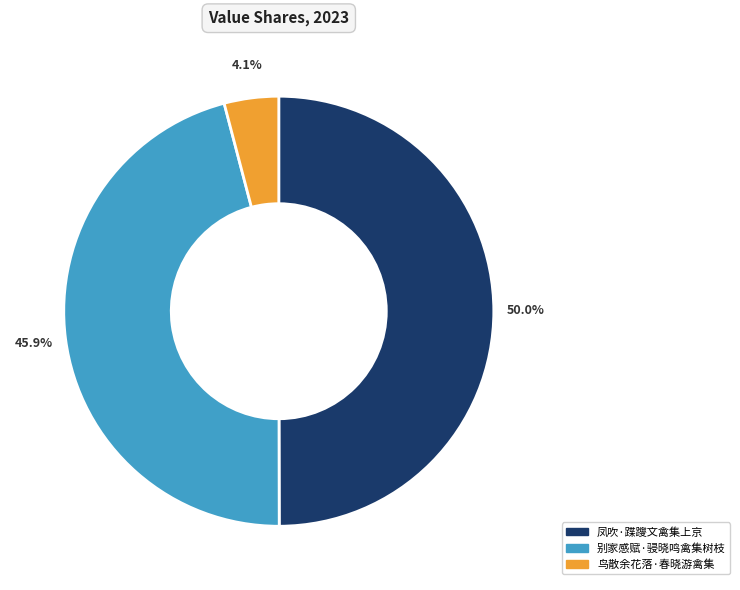

Which has a higher value, 别家感赋·骎晓鸣禽集树枝 or 鸟散余花落·春晓游禽集?

别家感赋·骎晓鸣禽集树枝